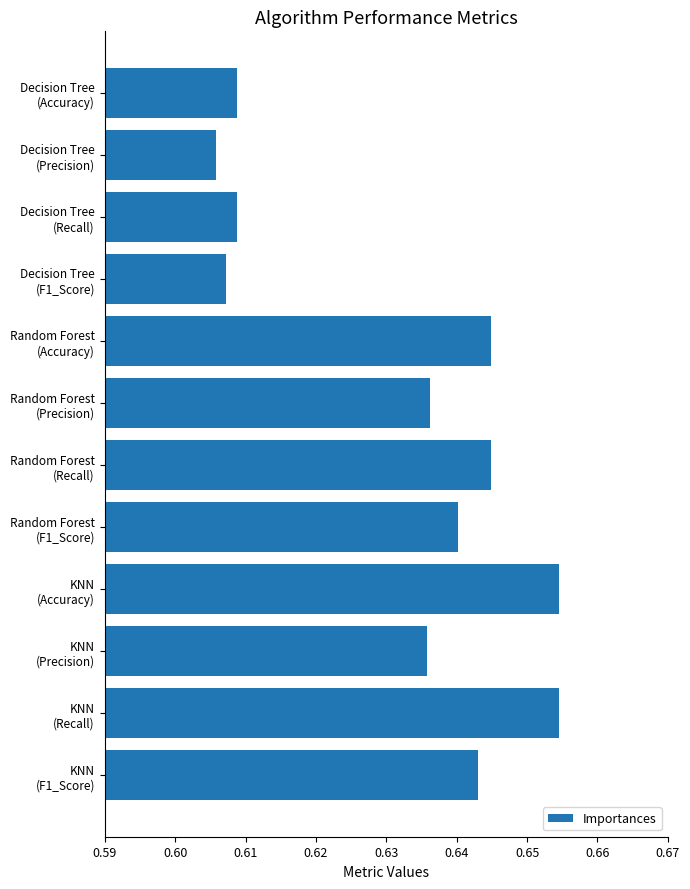

At which category does the chart reach its minimum across all series?

Decision Tree
(Precision)